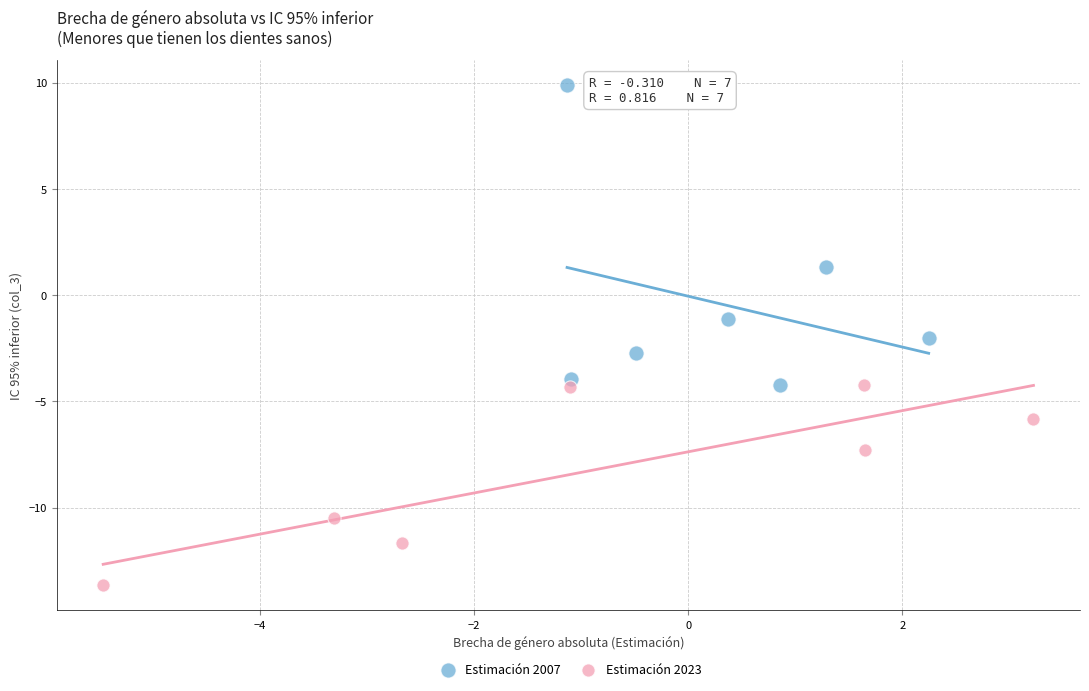

Which series contains the highest Y value?

Estimación 2007